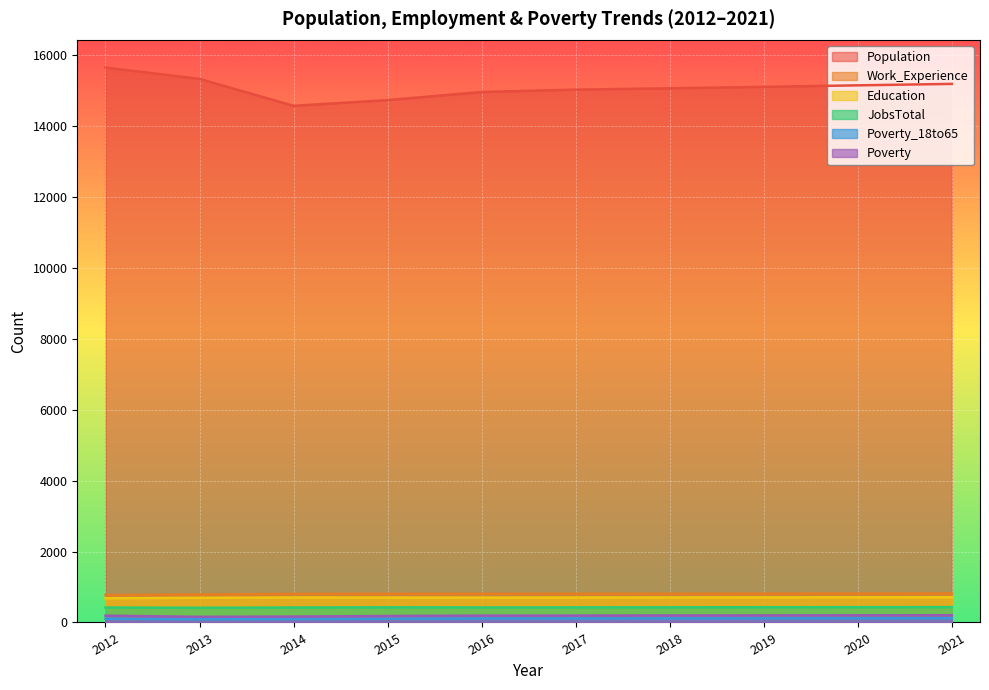

Count the number of data series in this chart.

6